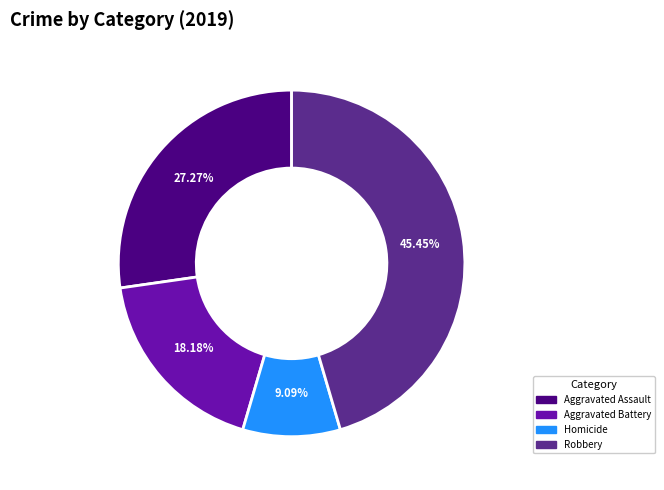

The Aggravated Assault slice represents 17% of the pie. True or false?

False